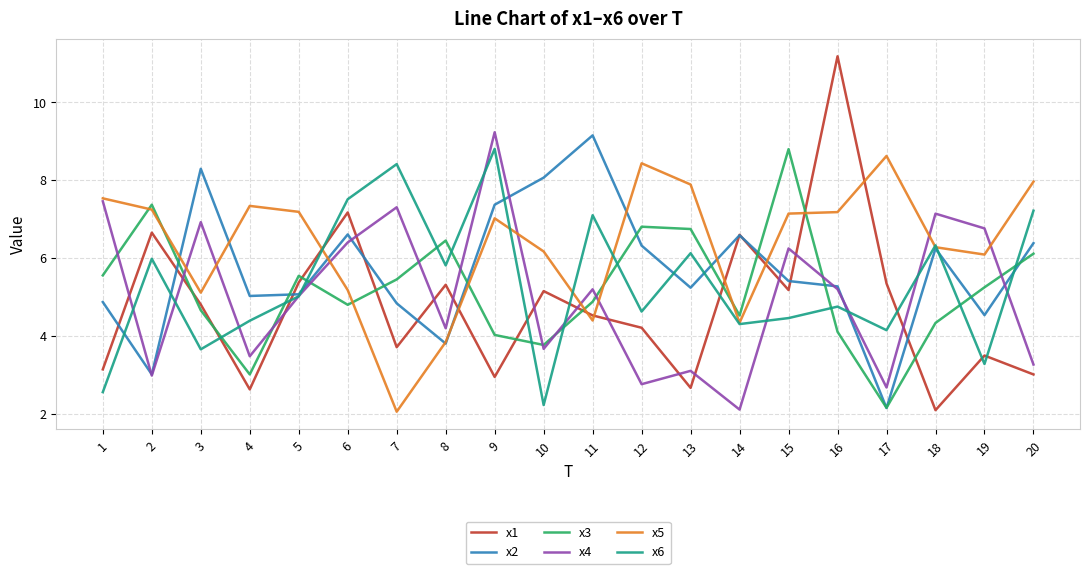

What is the difference between the second highest and minimum values in the x5 series?

6.4